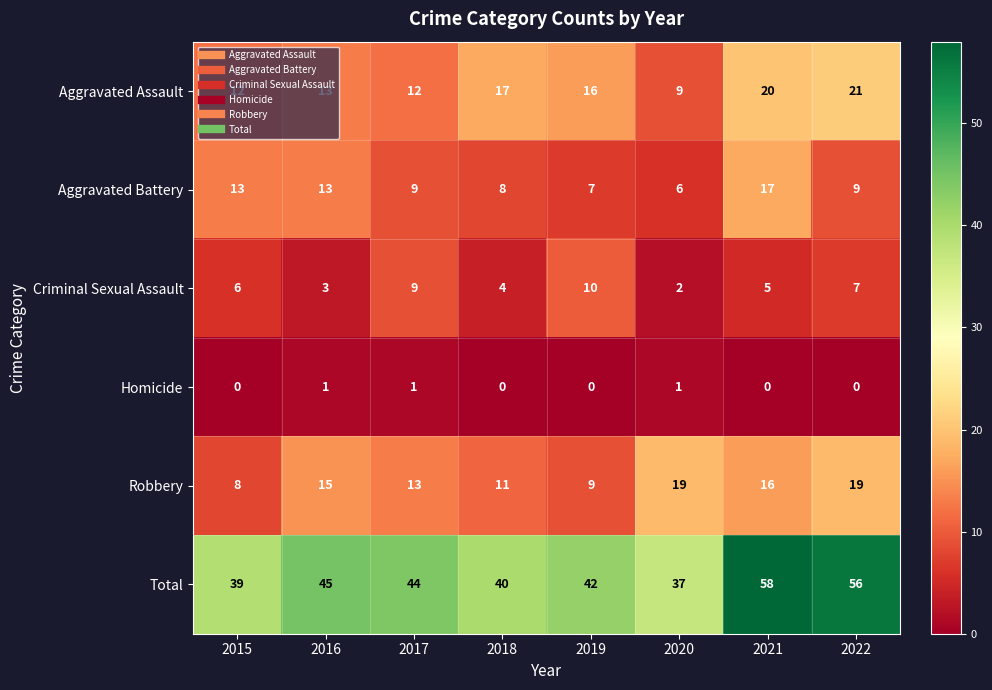

What is the difference between the maximum and minimum values in the Aggravated Assault series?

12